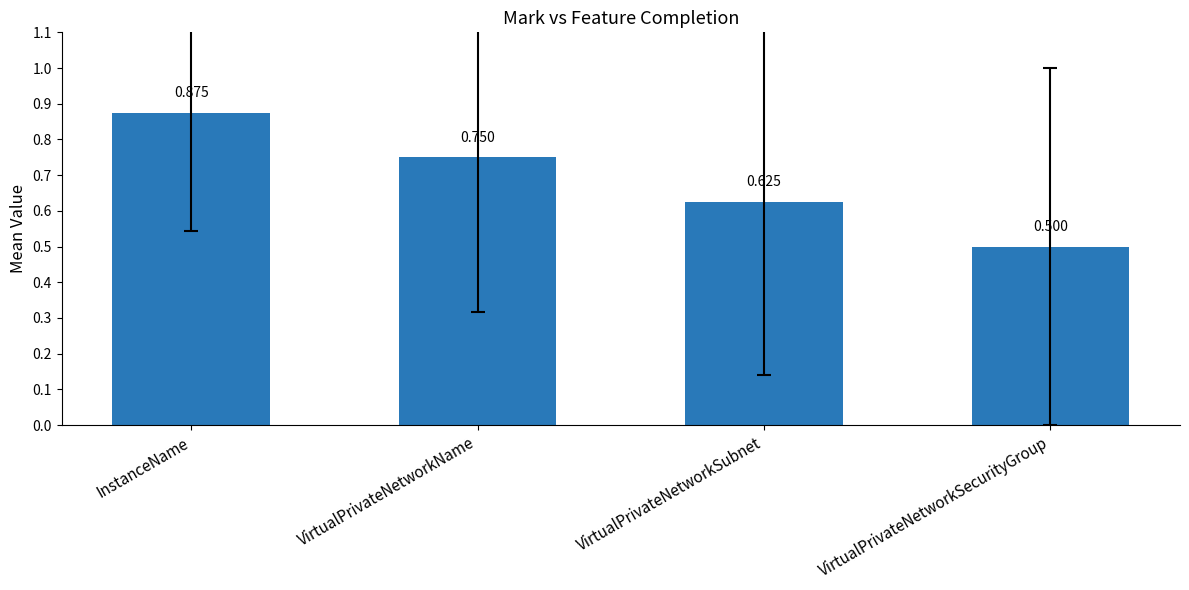

At which category does the chart reach its peak across all series?

InstanceName